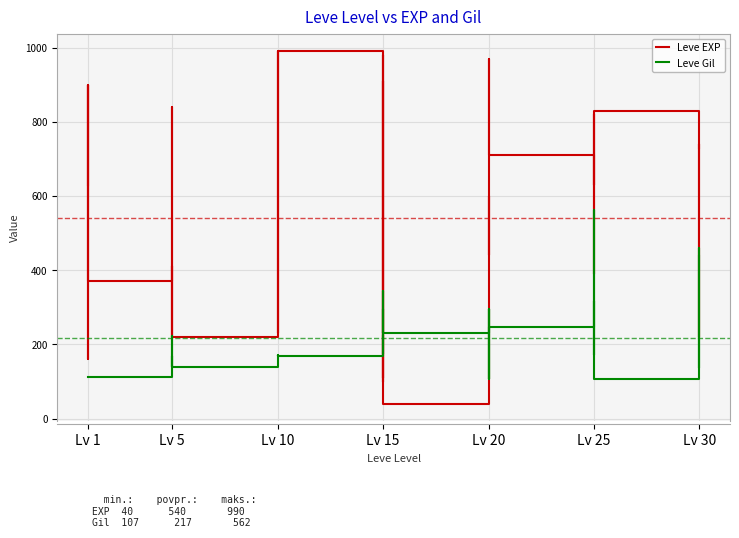

What is the difference between the highest and lowest values at Lv 25?

73